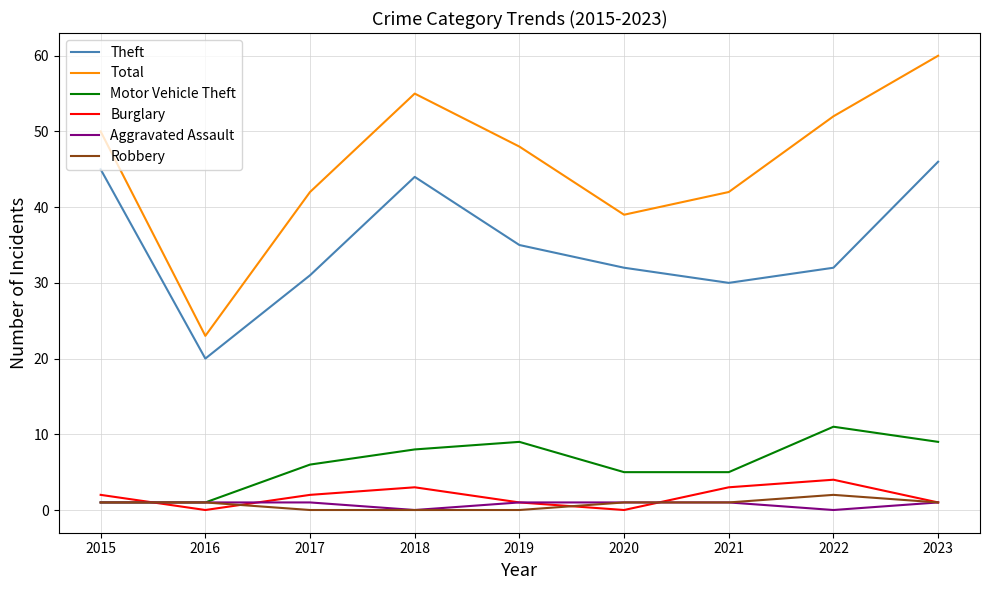

True or false: Burglary has more than 2 points higher than both neighbors.

False